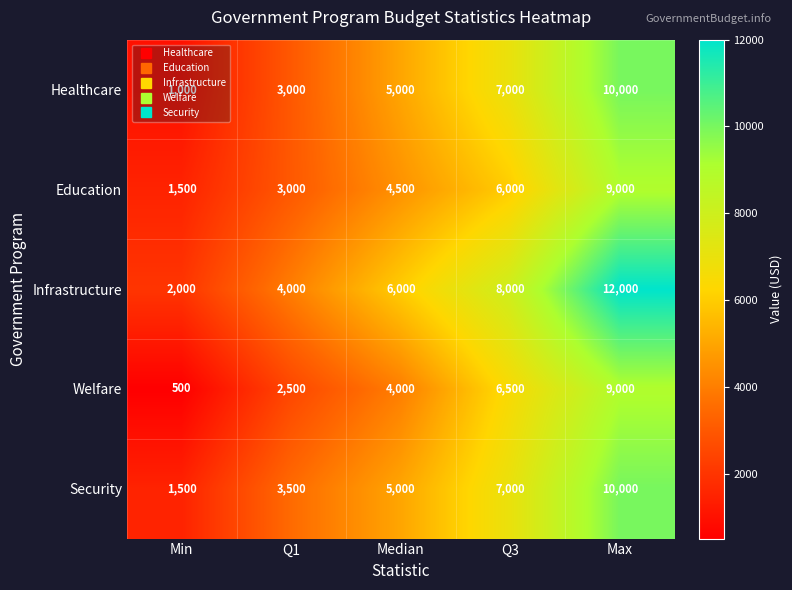

What is the difference between the maximum and minimum values in the Infrastructure series?

10000